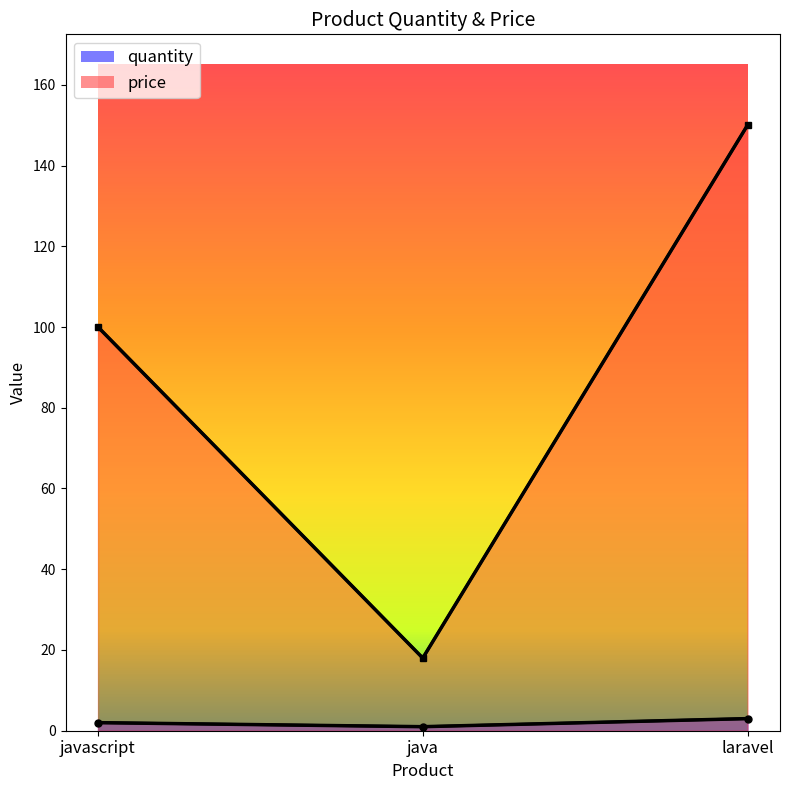

What is the difference between the second highest and minimum values in the quantity series?

1